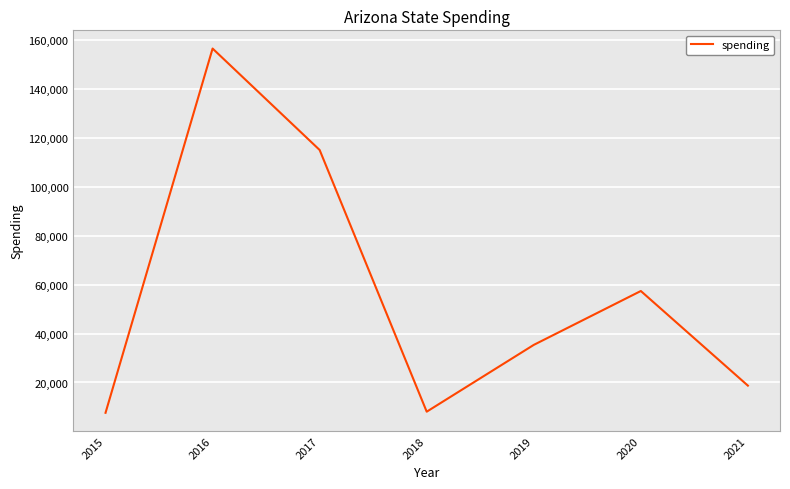

What is the difference between the maximum and second lowest values?

148381